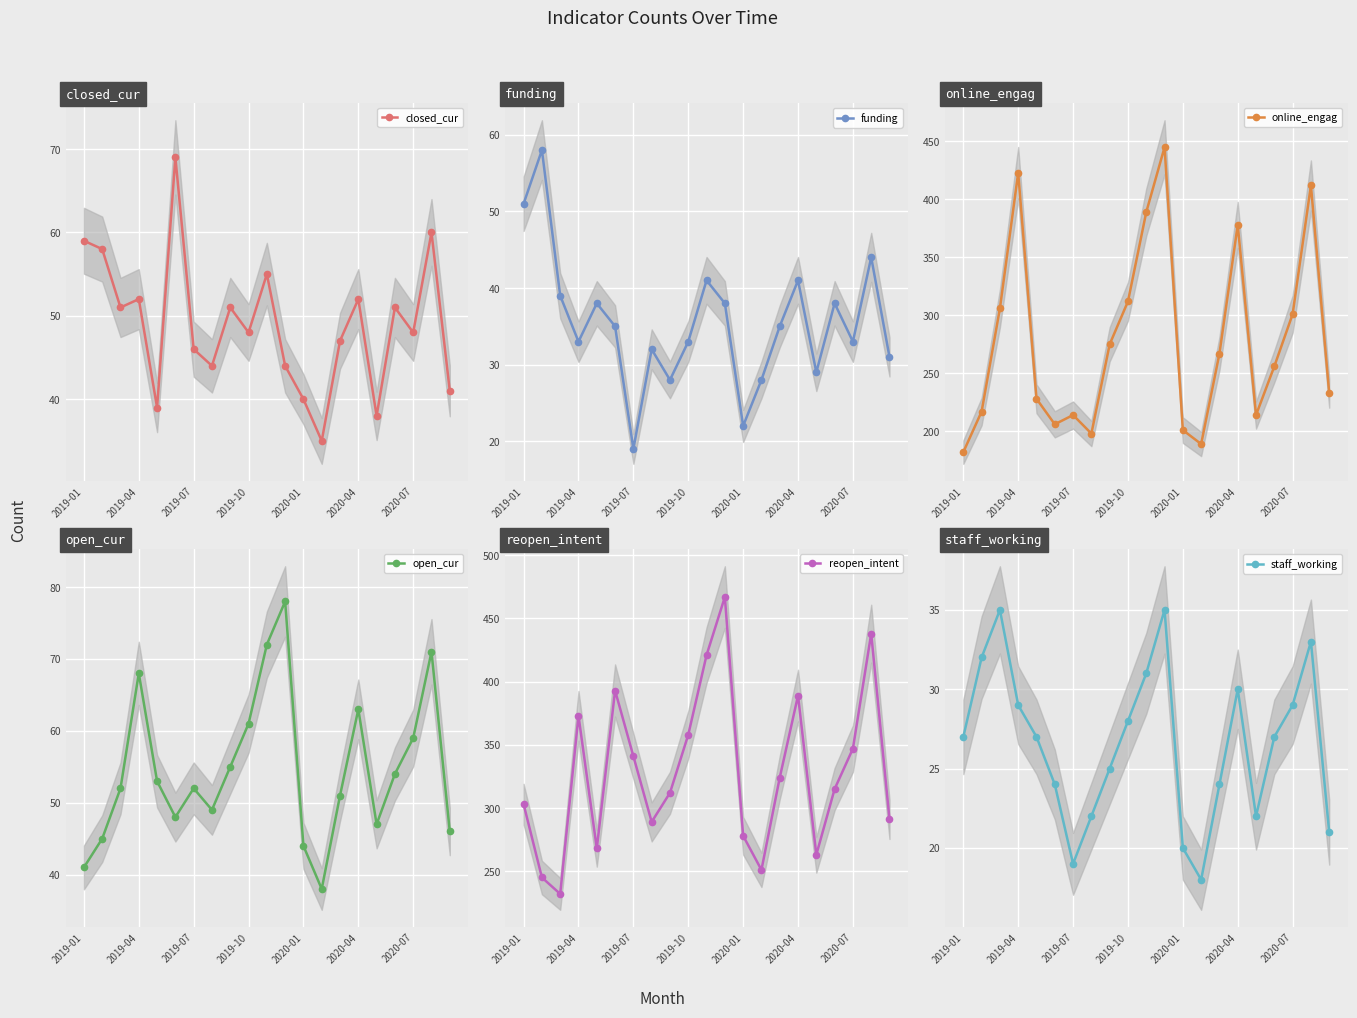

What is the difference between the maximum and second lowest values in the staff_working series?

16